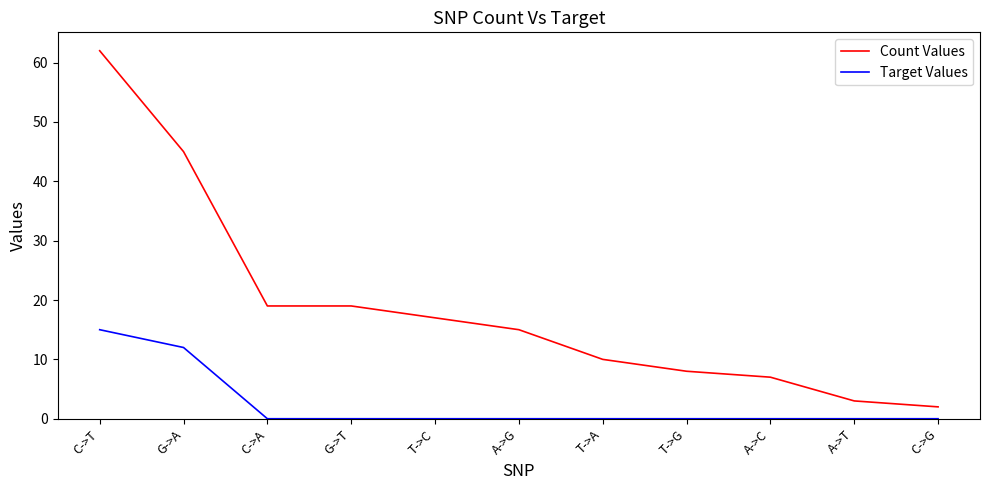

The Target Values series shows 5 at T->G. True or false?

False